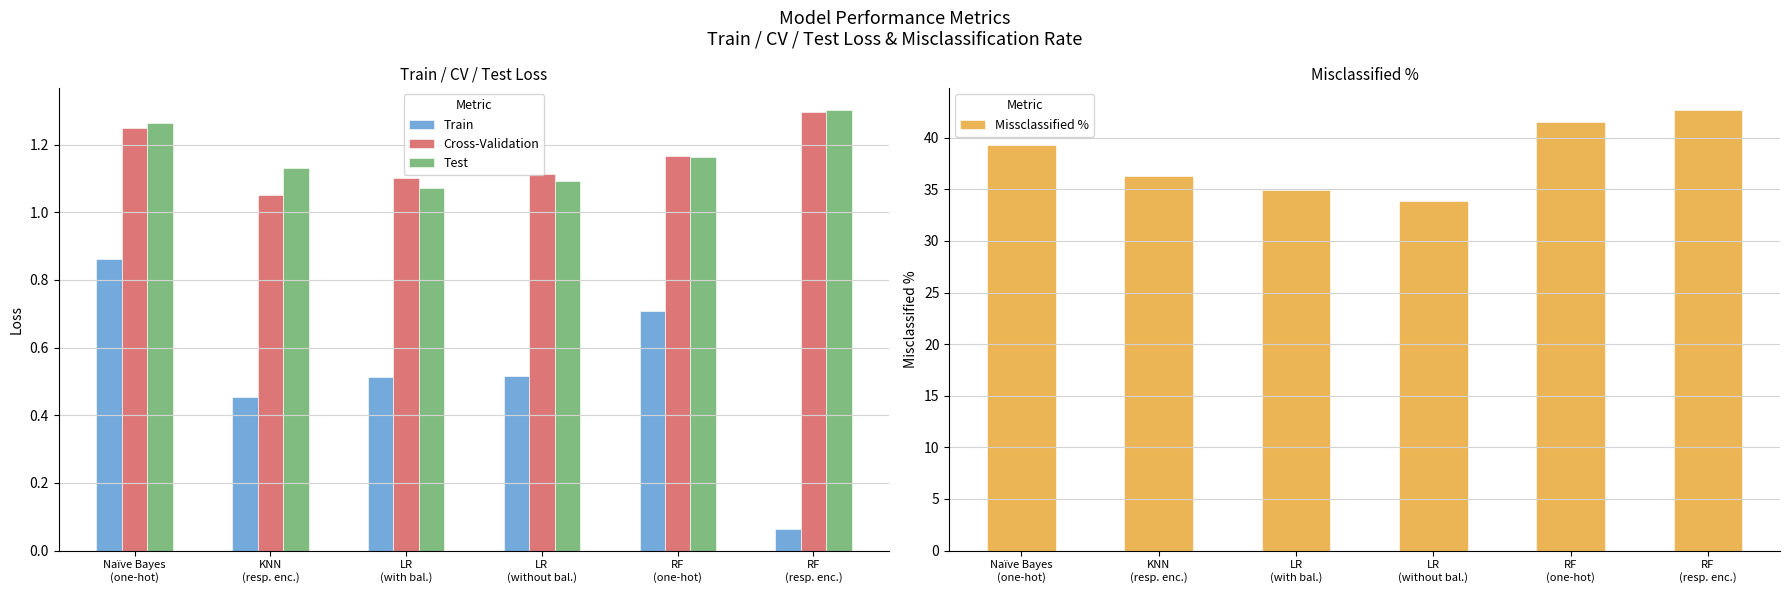

Which series has the largest range (max minus min)?

Missclassified %